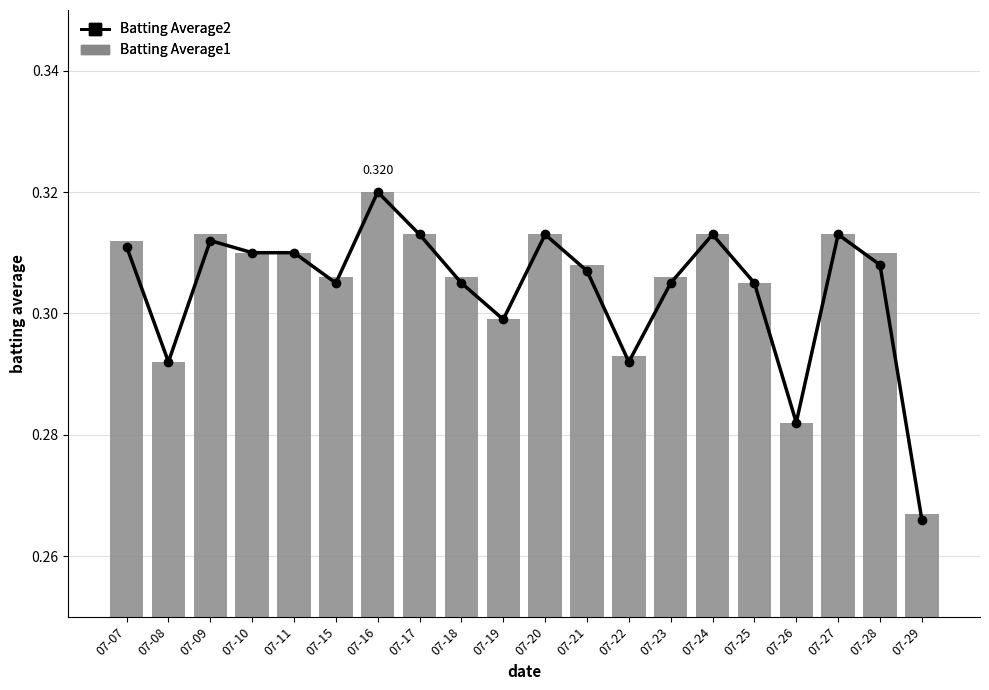

True or false: Batting Average1 has a value of 0.4 at 07-18.

False